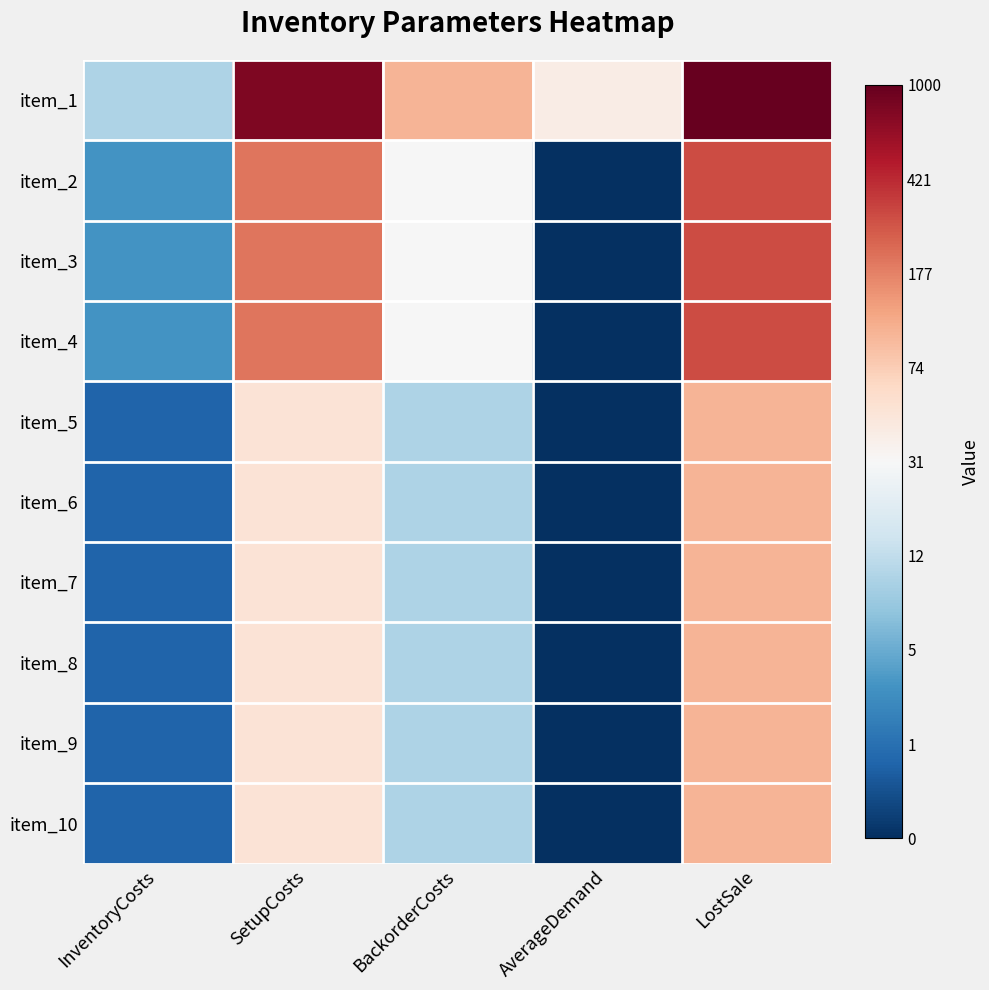

Reading left to right, extract all data points from this chart.

item_1: InventoryCosts=2.4	SetupCosts=6.7	BackorderCosts=4.6	AverageDemand=3.7	LostSale=6.9
item_2: InventoryCosts=1.4	SetupCosts=5.3	BackorderCosts=3.4	AverageDemand=0.0	LostSale=5.7
item_3: InventoryCosts=1.4	SetupCosts=5.3	BackorderCosts=3.4	AverageDemand=0.0	LostSale=5.7
item_4: InventoryCosts=1.4	SetupCosts=5.3	BackorderCosts=3.4	AverageDemand=0.0	LostSale=5.7
item_5: InventoryCosts=0.7	SetupCosts=3.9	BackorderCosts=2.4	AverageDemand=0.0	LostSale=4.6
item_6: InventoryCosts=0.7	SetupCosts=3.9	BackorderCosts=2.4	AverageDemand=0.0	LostSale=4.6
item_7: InventoryCosts=0.7	SetupCosts=3.9	BackorderCosts=2.4	AverageDemand=0.0	LostSale=4.6
item_8: InventoryCosts=0.7	SetupCosts=3.9	BackorderCosts=2.4	AverageDemand=0.0	LostSale=4.6
item_9: InventoryCosts=0.7	SetupCosts=3.9	BackorderCosts=2.4	AverageDemand=0.0	LostSale=4.6
item_10: InventoryCosts=0.7	SetupCosts=3.9	BackorderCosts=2.4	AverageDemand=0.0	LostSale=4.6